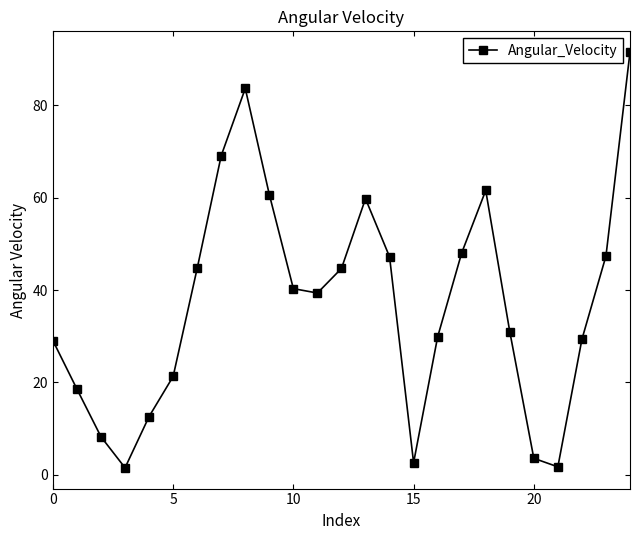

How many points are lower than both their immediate neighbors (excluding endpoints)?

4